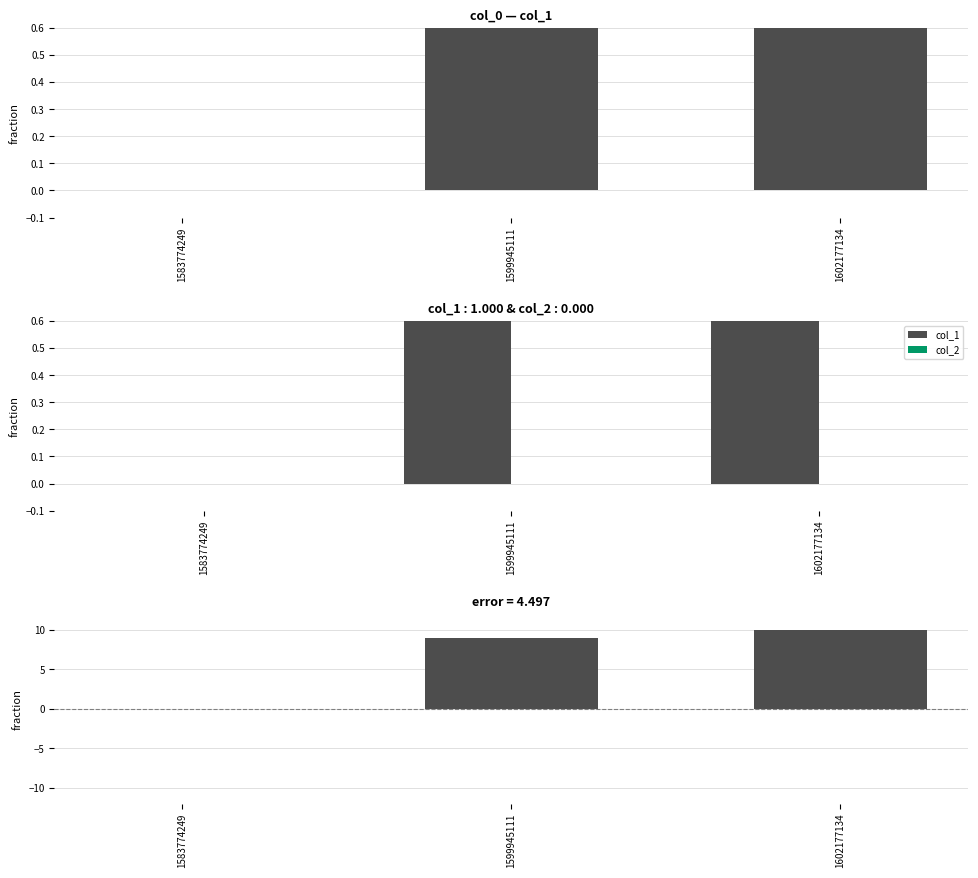

The value of col_1 at 1583774249 is 0. True or false?

True